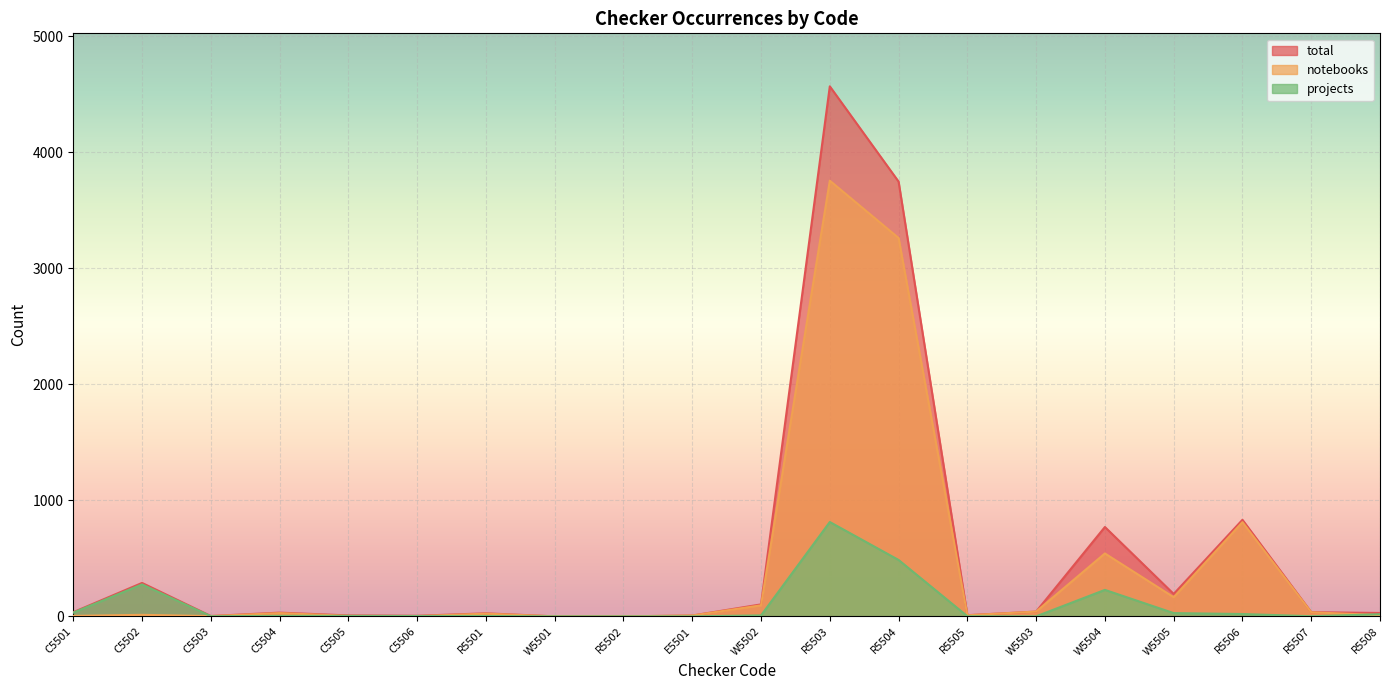

Does the chart display data point markers on the line(s)?

No